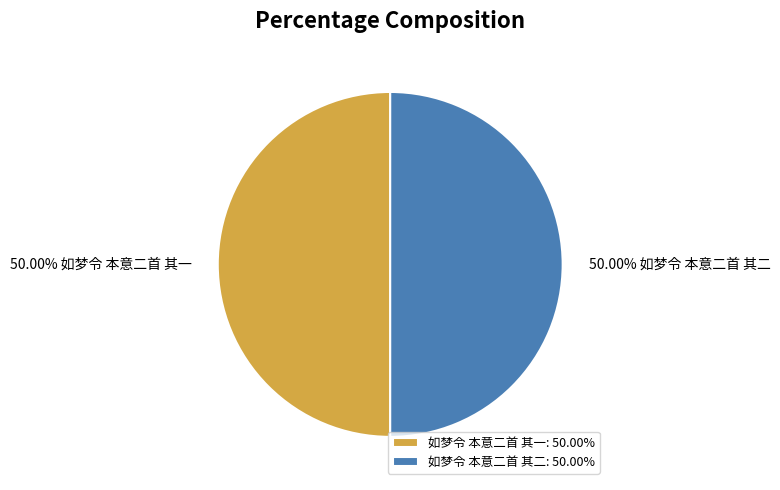

How many segments does this pie chart have?

2